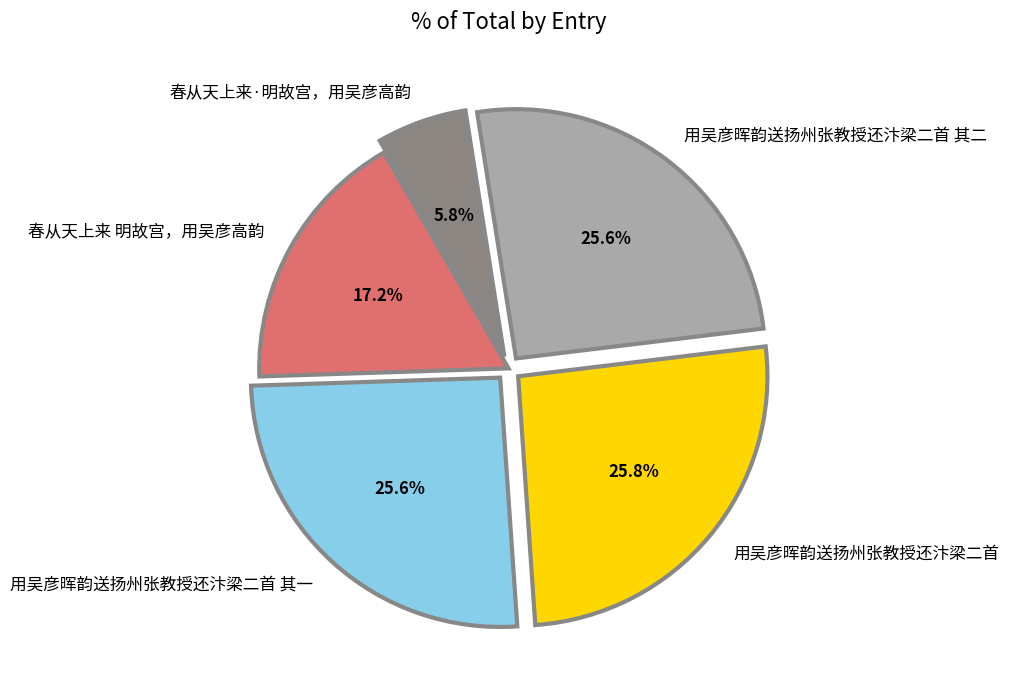

How many slices are in this pie chart?

5